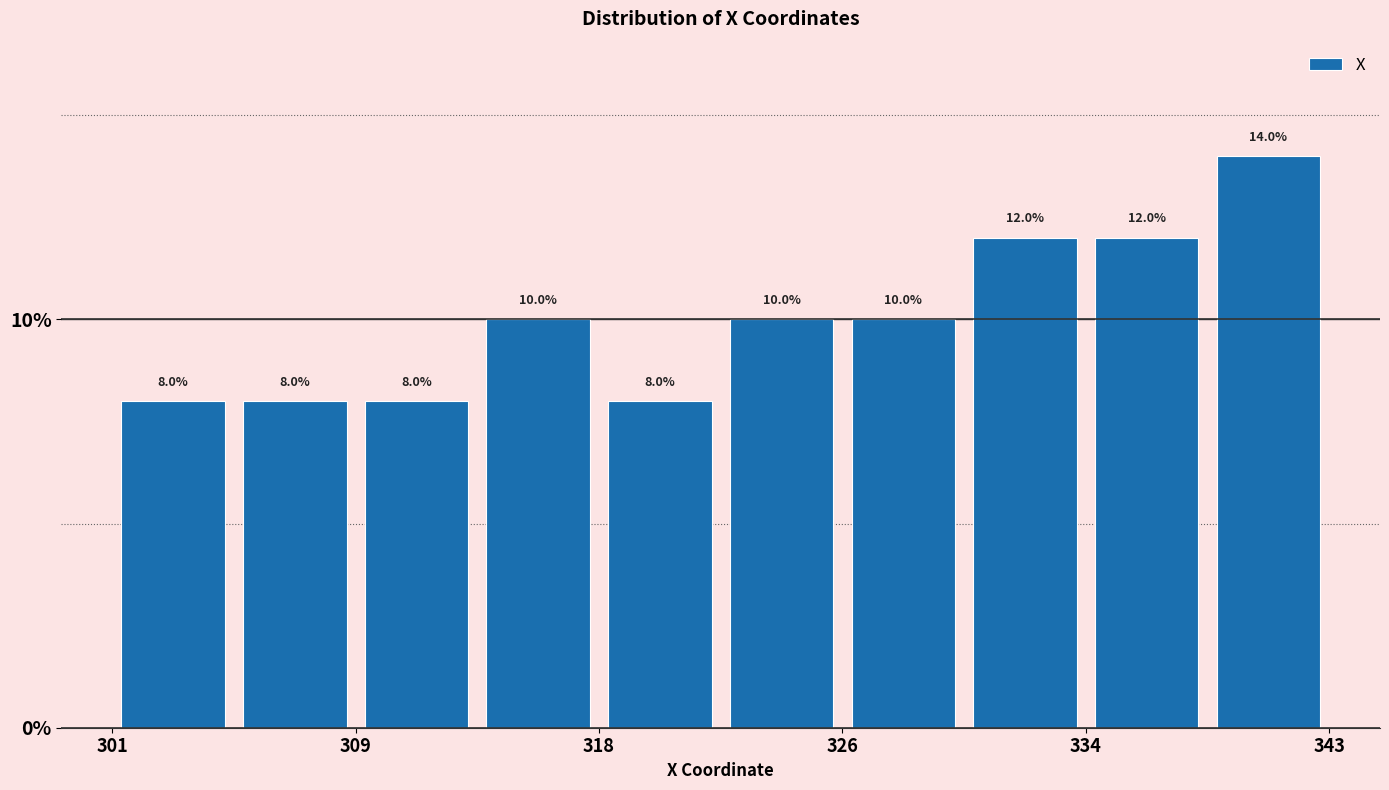

Which range on the x-axis has the tallest bar?

339 to 343